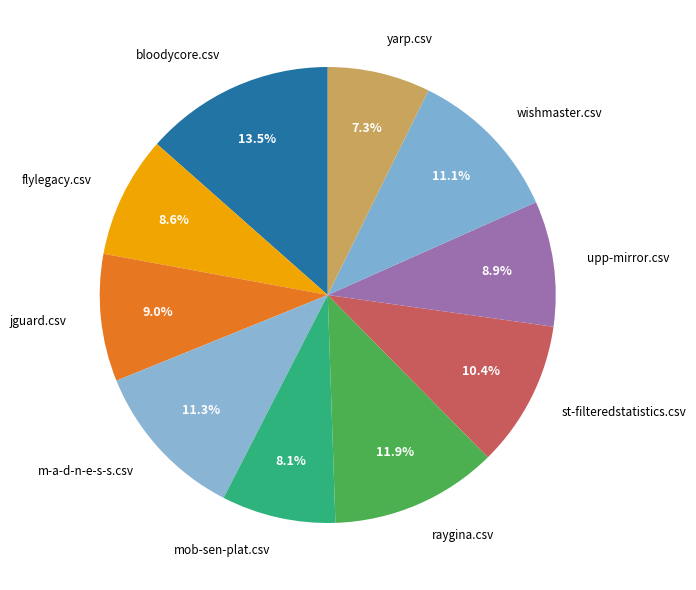

Is there any slice that represents more than half of the pie?

No